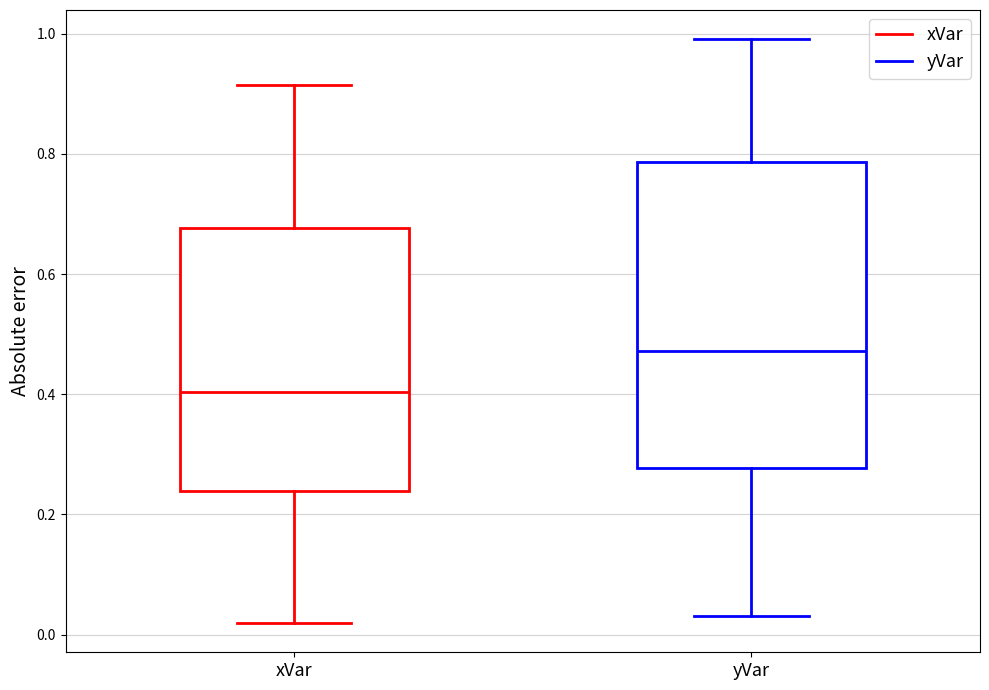

Reading left to right, read every box against the y-axis: the position of its median line, the range the box covers, and the ends of its whiskers. The values are not printed on the chart, so give them approximately, as read against the axis.

xVar: median 0.40, box 0.24 to 0.68, whiskers 0.02 to 0.92
yVar: median 0.48, box 0.28 to 0.78, whiskers 0.04 to 1.00